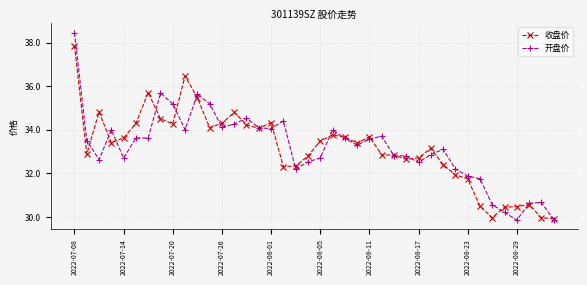

List the series in order of their peak value, highest first.

开盘价, 收盘价